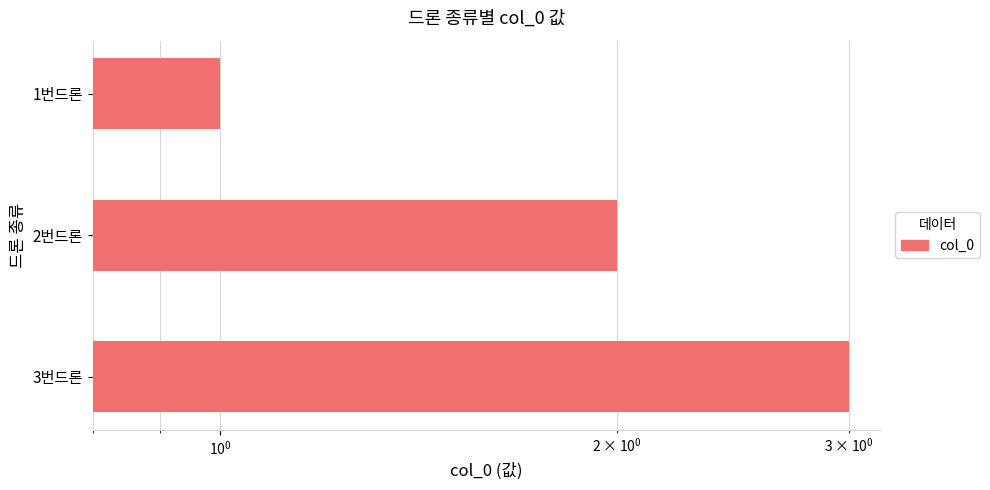

What is the sum of all values?

6